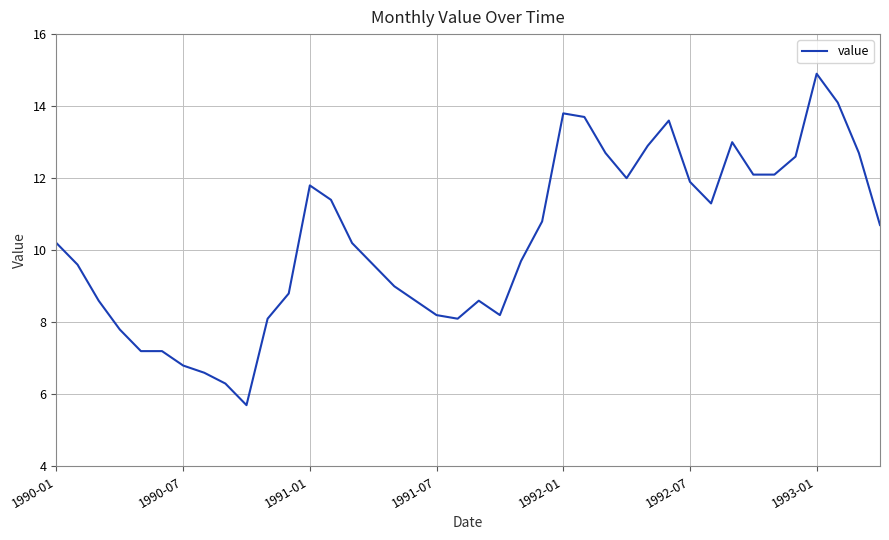

What is the maximum value shown in the chart?

14.9